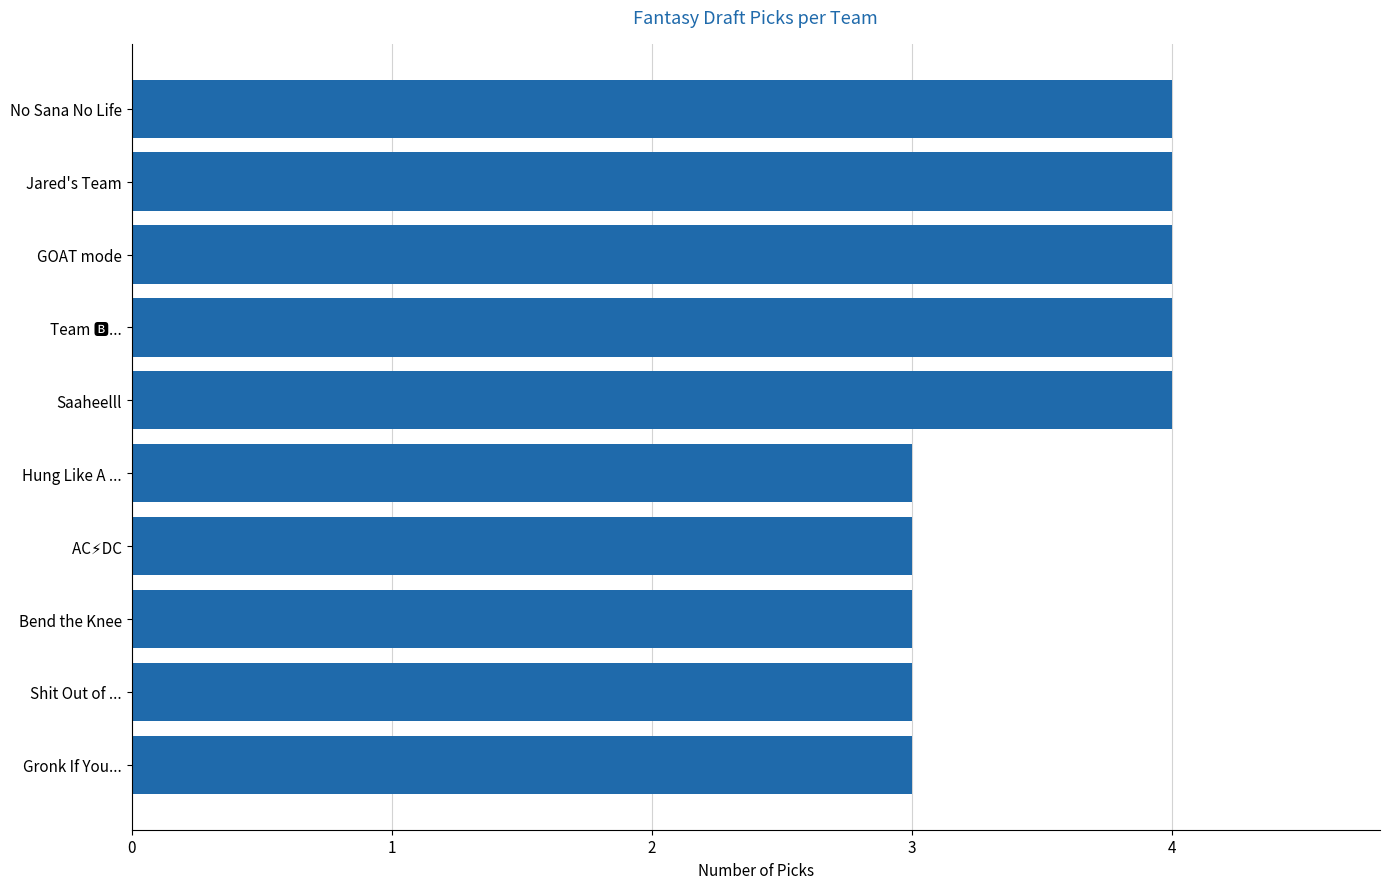

Reading top to bottom, extract all data points from this chart.

4	4	4	4	4	3	3	3	3	3